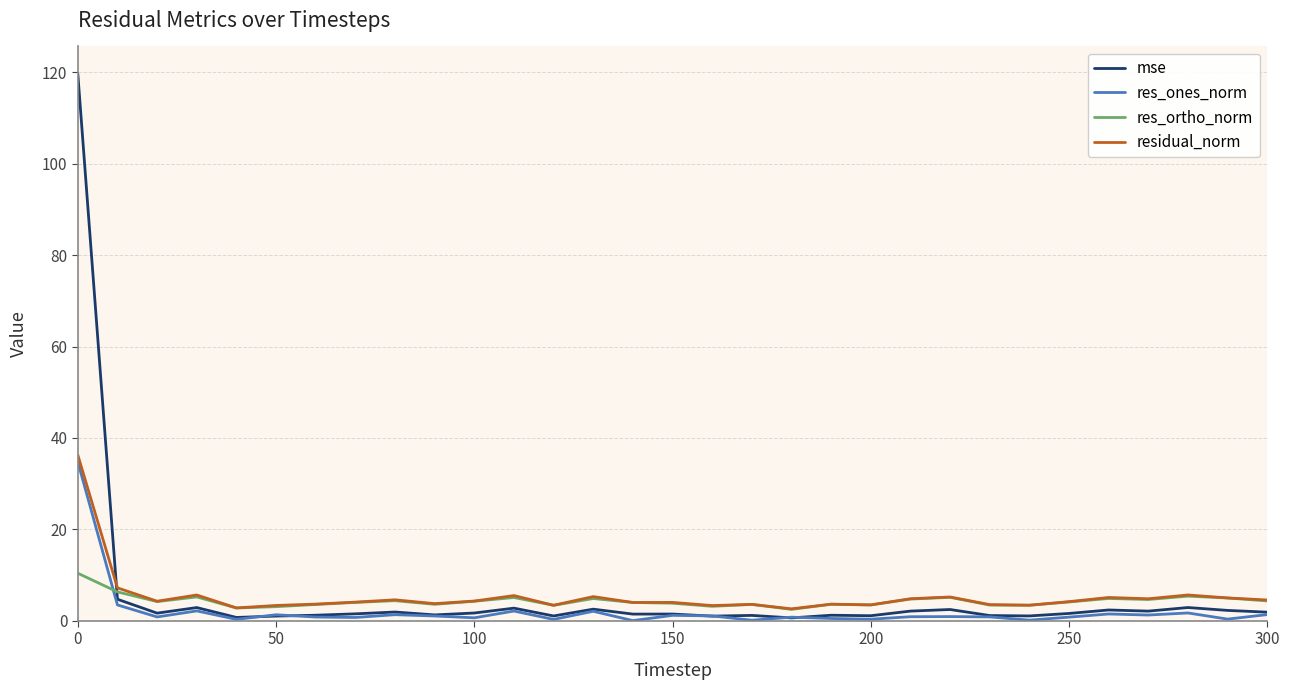

True or false: res_ortho_norm and mse intersect in this chart.

True